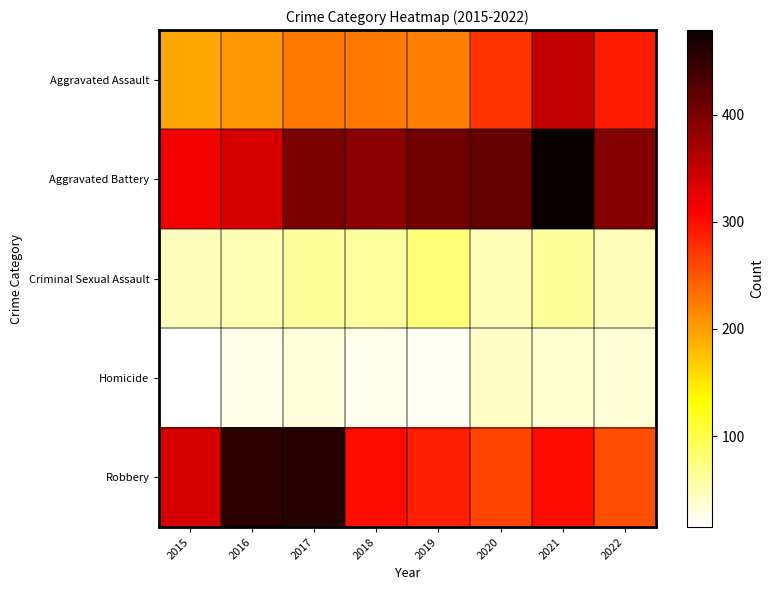

Which series has the largest total across all categories?

Aggravated Battery